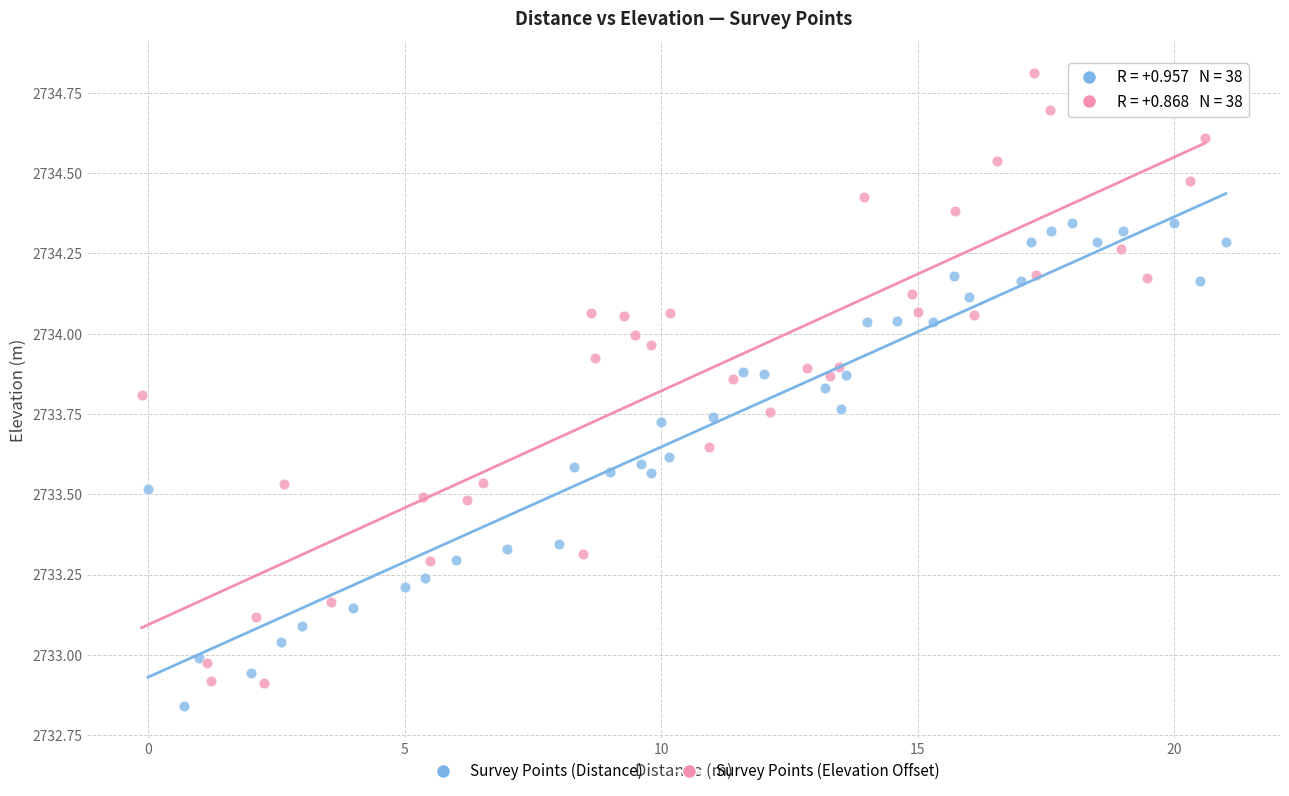

Which series reaches the maximum Y coordinate?

Survey Points (Elevation Offset)